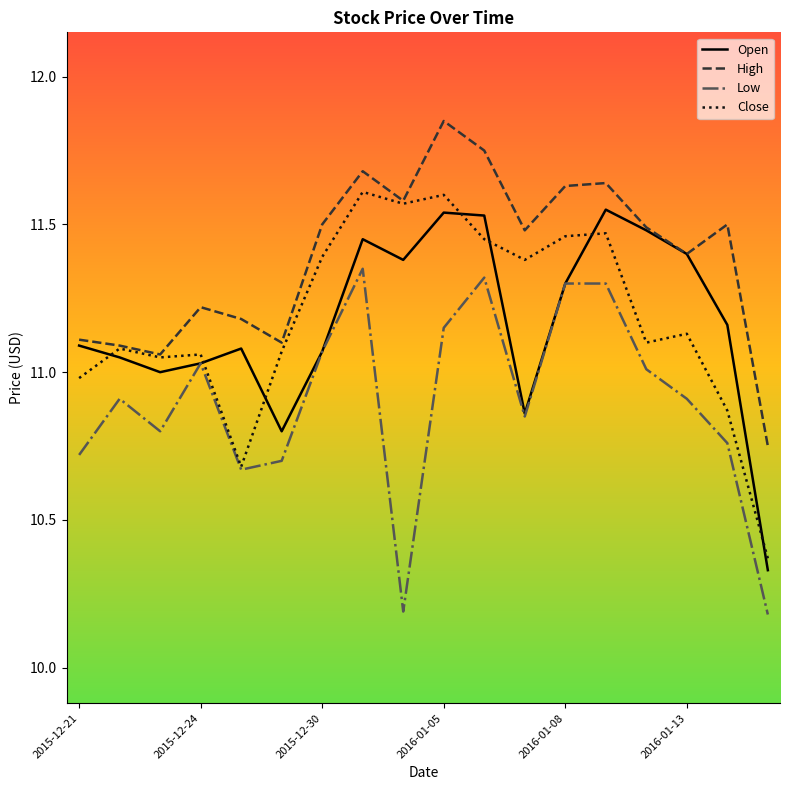

Which series has the largest total across all categories?

High